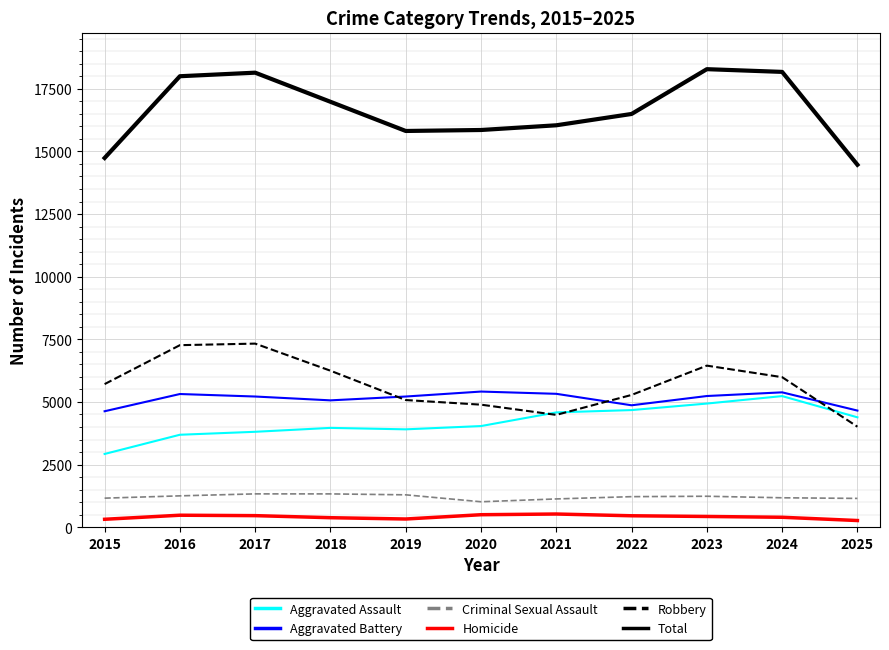

Which series has the largest range (max minus min)?

Total